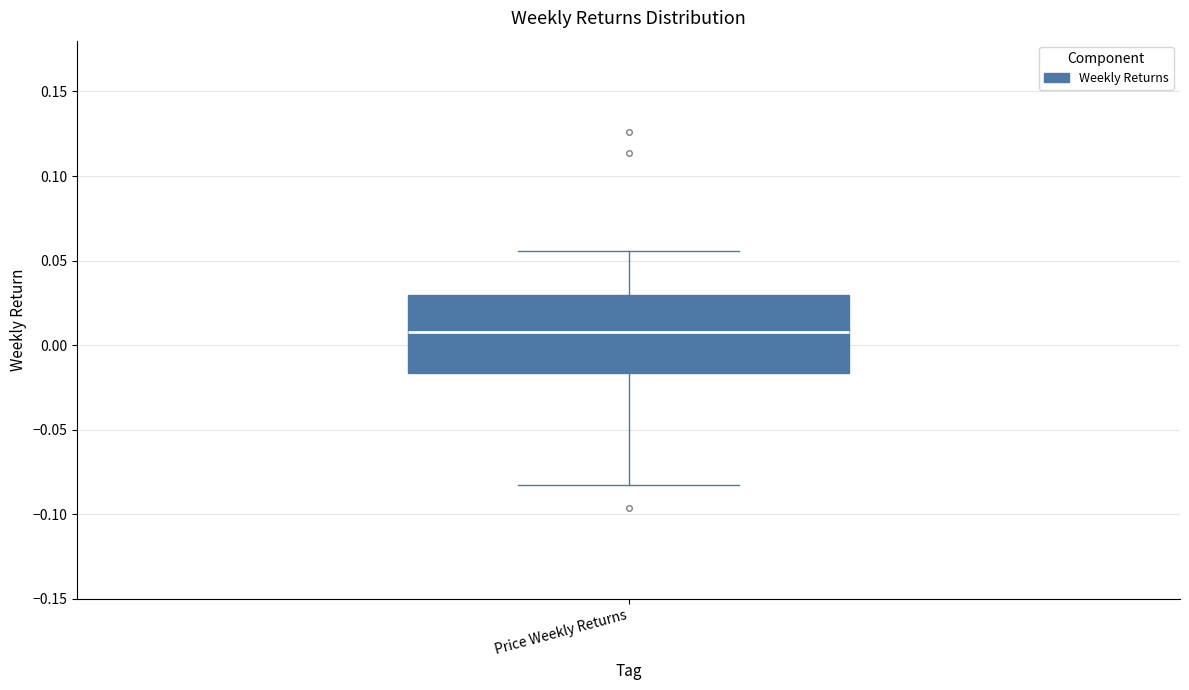

Where does the median line of the box for Price Weekly Returns sit on the y-axis? The values are not printed on the chart, so give them approximately, as read against the axis.

0.010